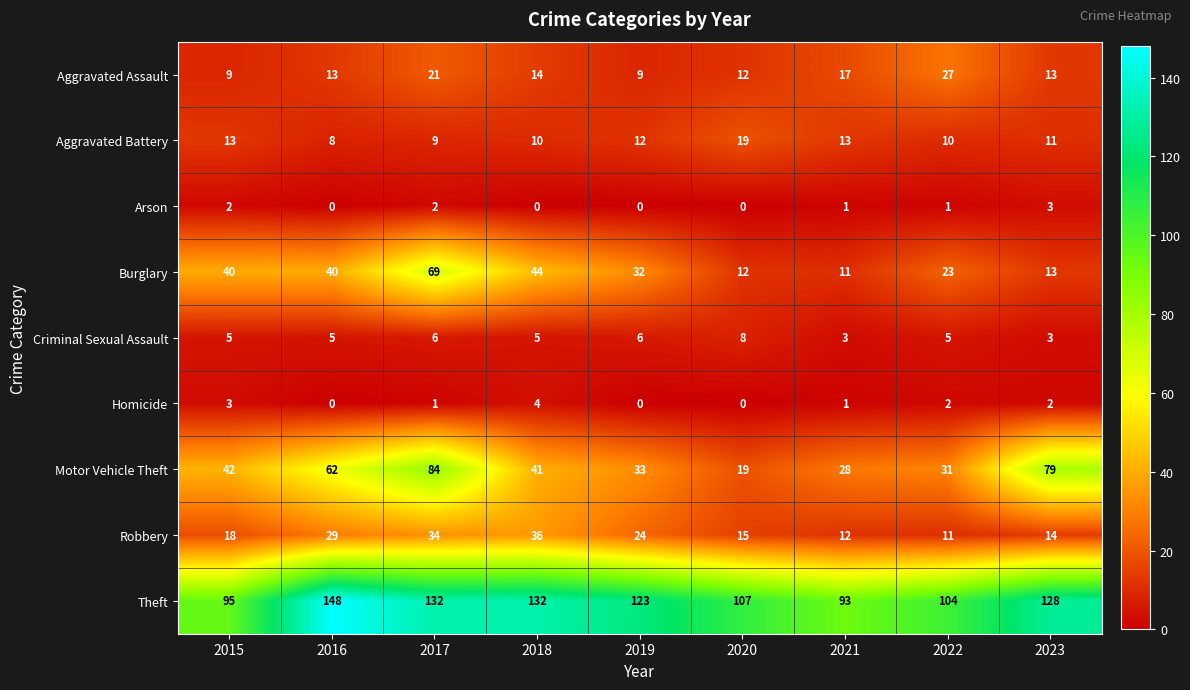

List the series in order of their peak value, highest first.

Theft, Motor Vehicle Theft, Burglary, Robbery, Aggravated Assault, Aggravated Battery, Criminal Sexual Assault, Homicide, Arson